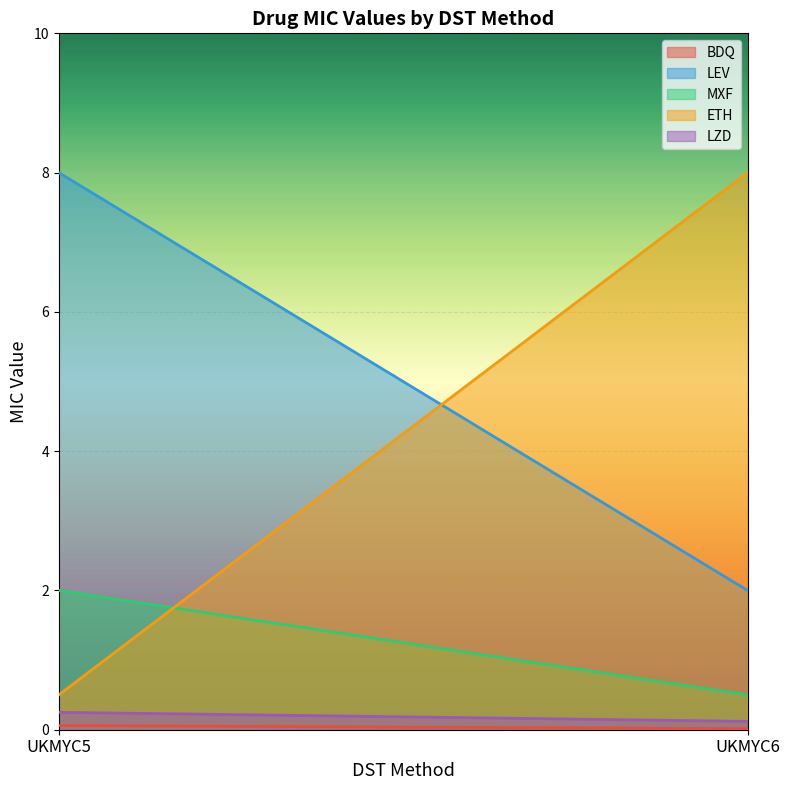

The value of LZD at UKMYC6 is 0.1. True or false?

True